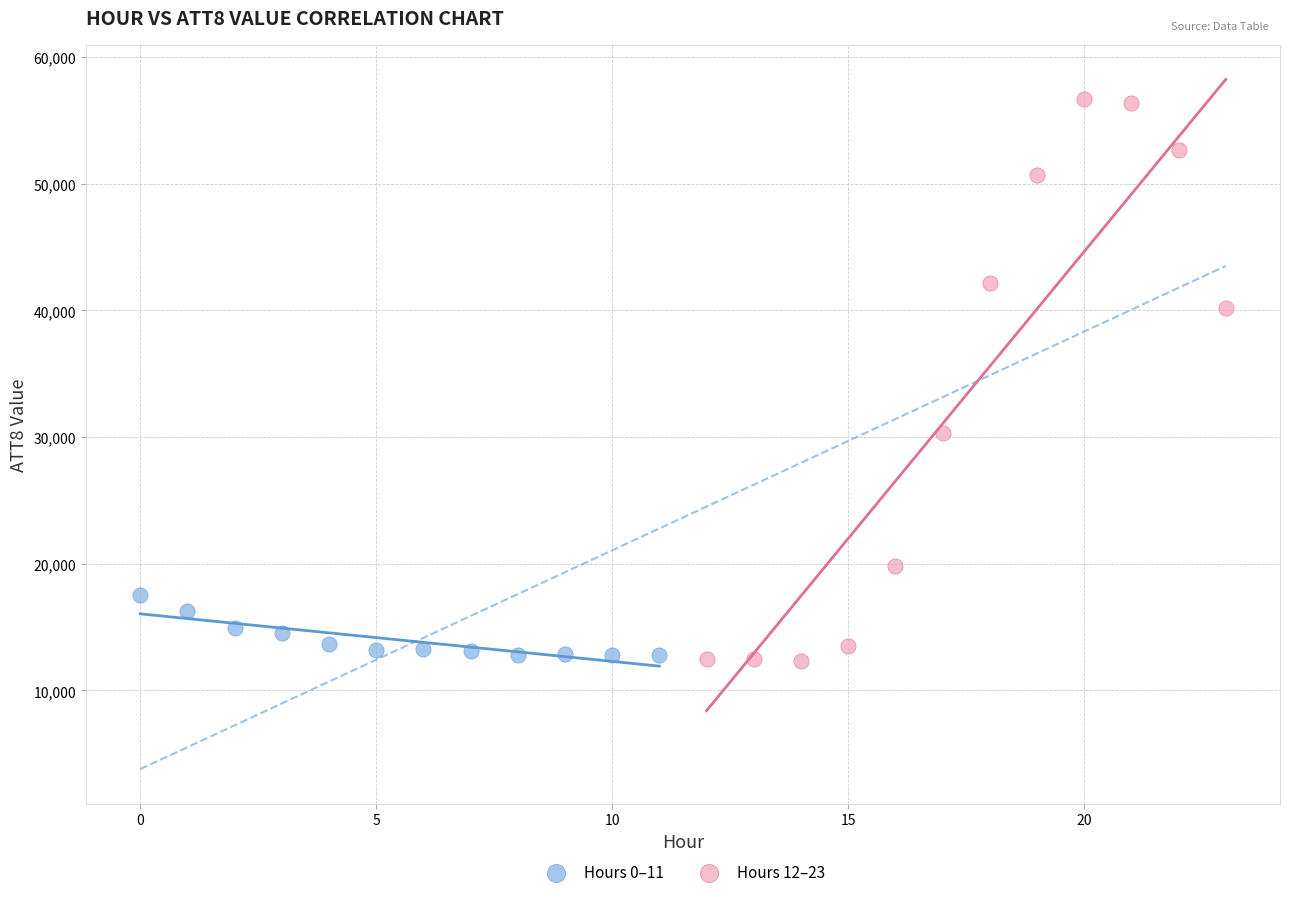

Which series reaches the minimum Y coordinate?

Hours 12–23